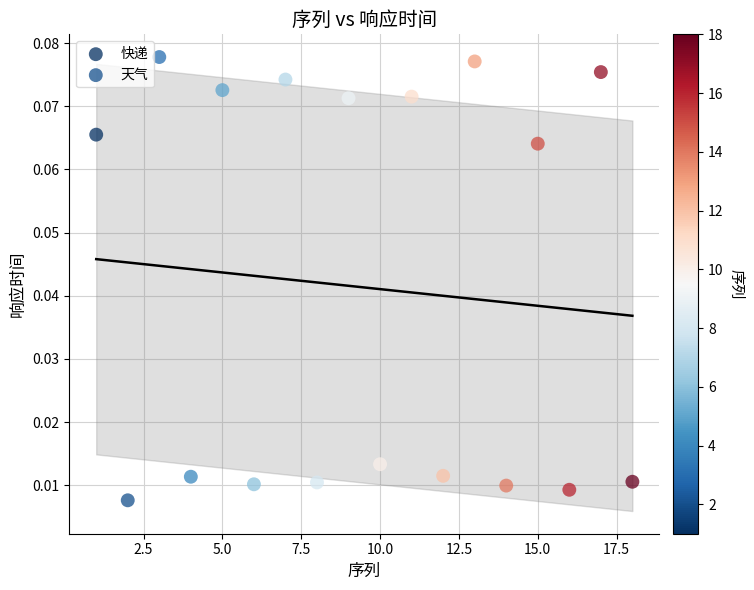

Which series reaches the minimum Y coordinate?

天气